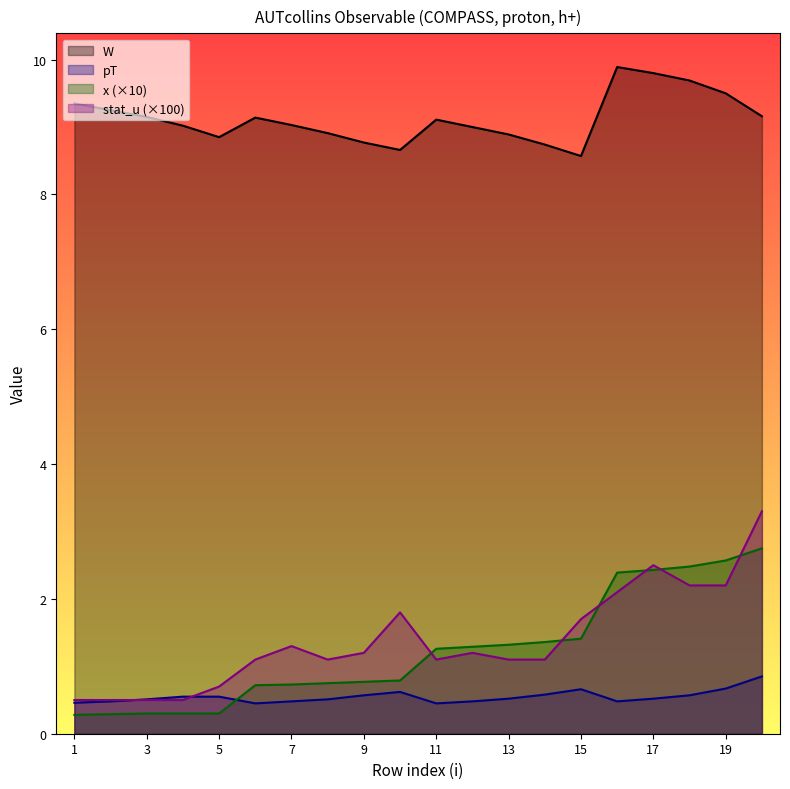

Which has a higher value, 13 or 10?

13